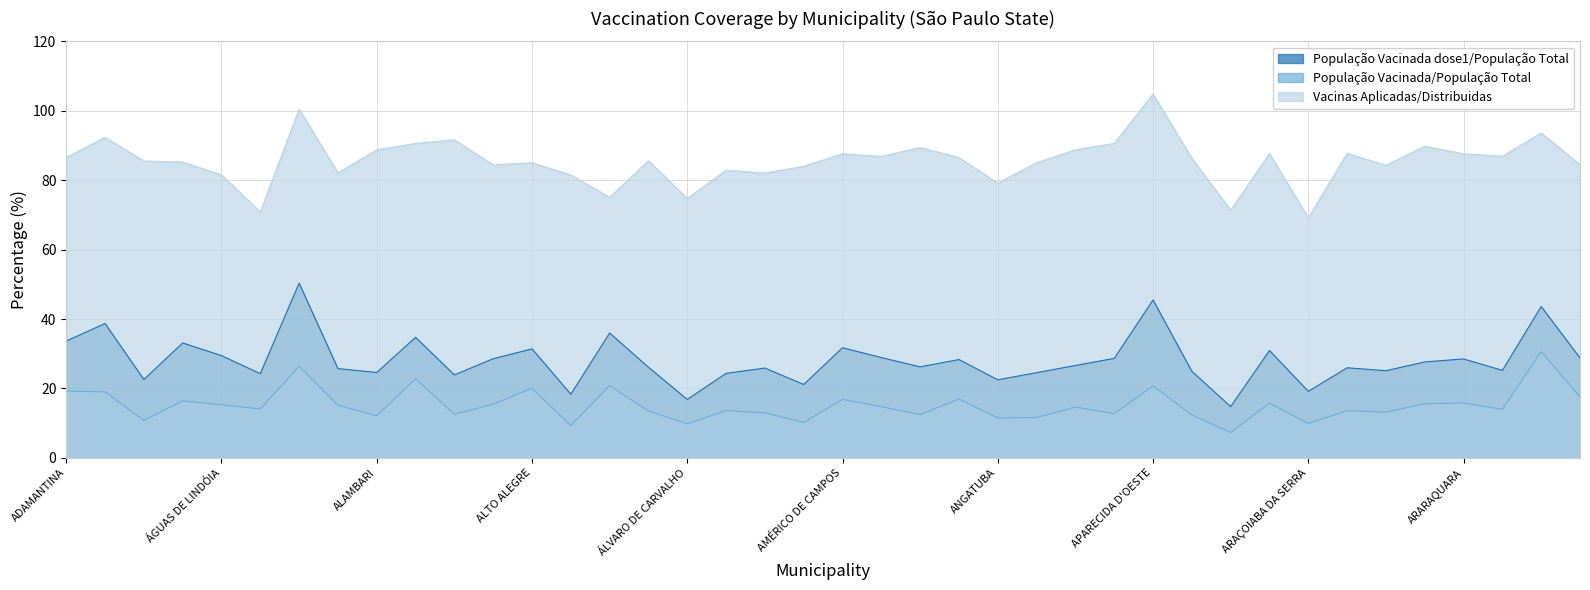

True or false: Vacinas Aplicadas/Distribuidas has a value of 82.9 at ALVINLÂNDIA.

True